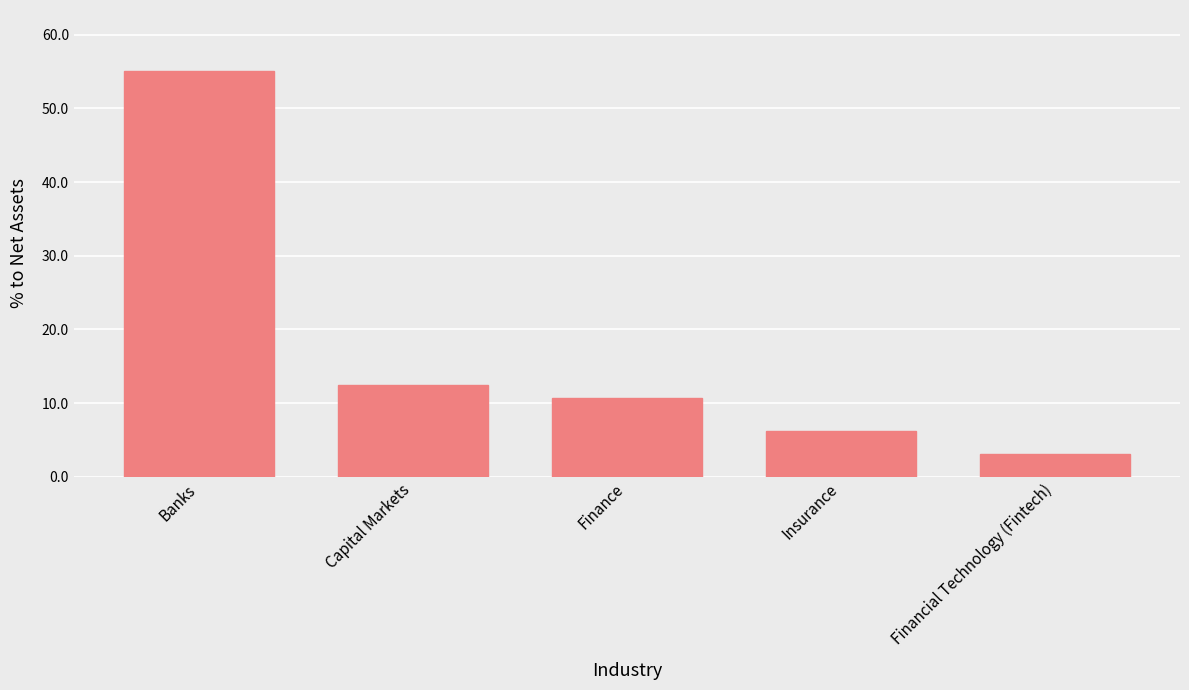

Reading right to left, transcribe all the data shown in this chart.

3.1	6.2	10.7	12.4	55.1